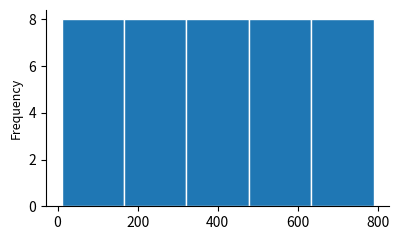

Reading left to right, list every bar in this chart as the range it spans on the x-axis followed by its height. Neither the bar edges nor the heights are printed on the chart, so give them approximately, as read against the axes.

10 to 166: 8
166 to 322: 8
322 to 478: 8
478 to 634: 8
634 to 790: 8